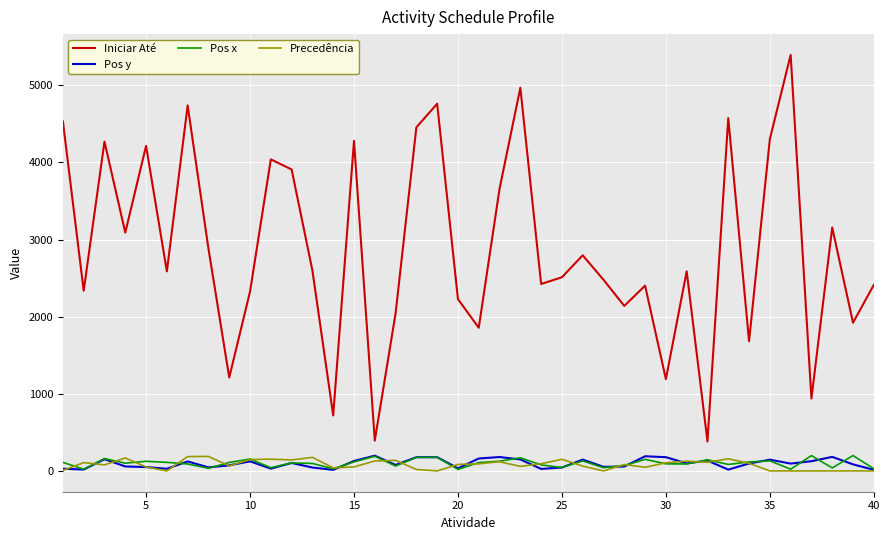

Which series has the largest total across all categories?

Iniciar Até